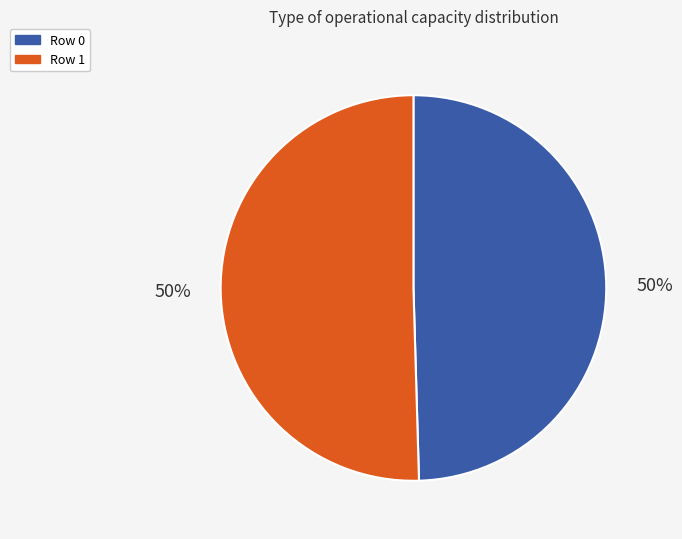

Combined, do Row 0 and Row 1 account for over 50%?

Yes